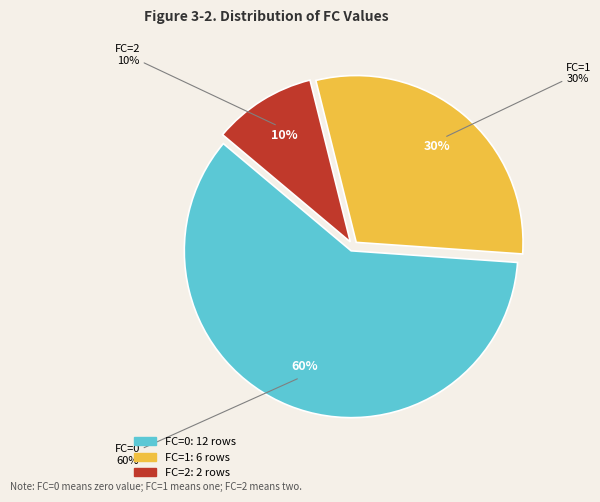

What is the largest slice in the pie chart?

FC=0